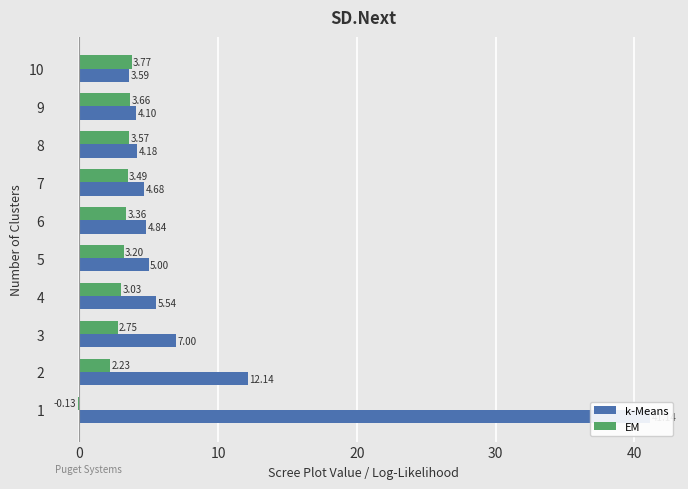

How many positive values does the EM series have?

9